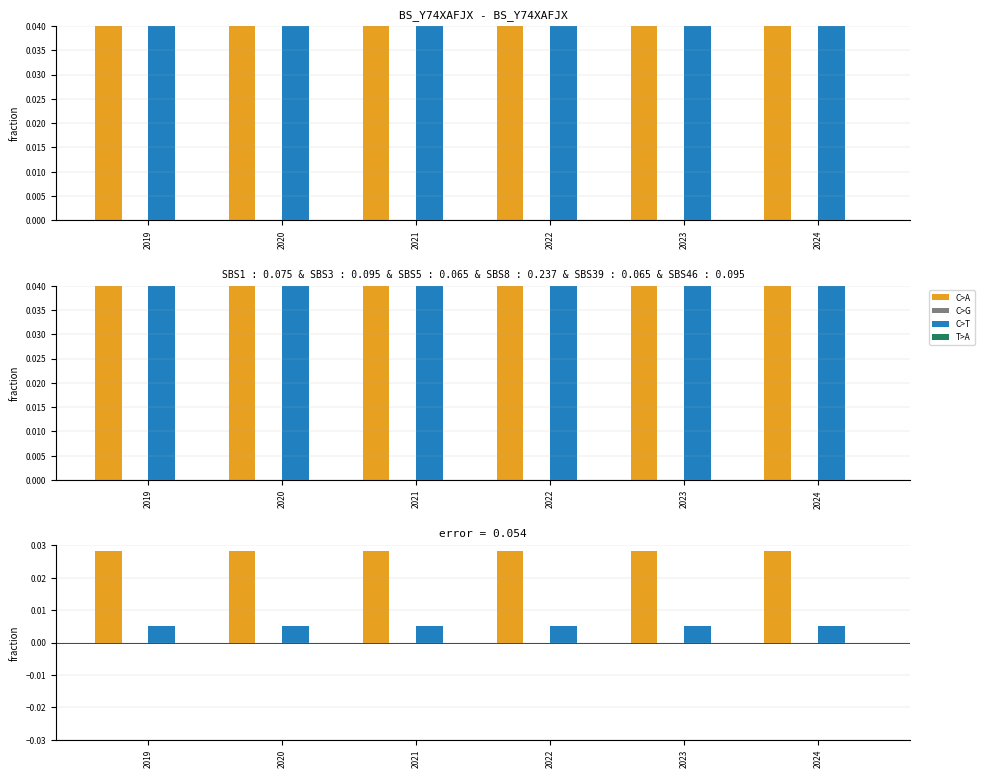

Between 2022 and 2020, which is larger?

2022